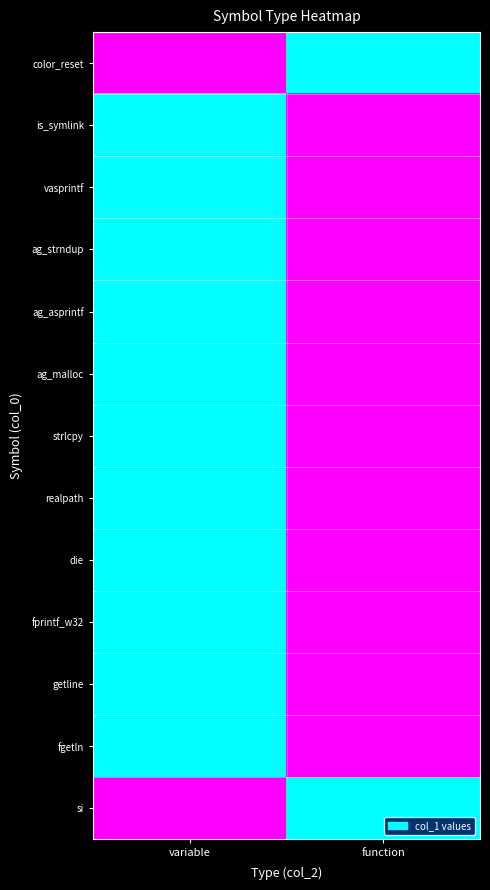

Reading left to right, list all the values displayed in this chart.

color_reset: variable=1	function=0
is_symlink: variable=0	function=1
vasprintf: variable=0	function=1
ag_strndup: variable=0	function=1
ag_asprintf: variable=0	function=1
ag_malloc: variable=0	function=1
strlcpy: variable=0	function=1
realpath: variable=0	function=1
die: variable=0	function=1
fprintf_w32: variable=0	function=1
getline: variable=0	function=1
fgetln: variable=0	function=1
si: variable=1	function=0